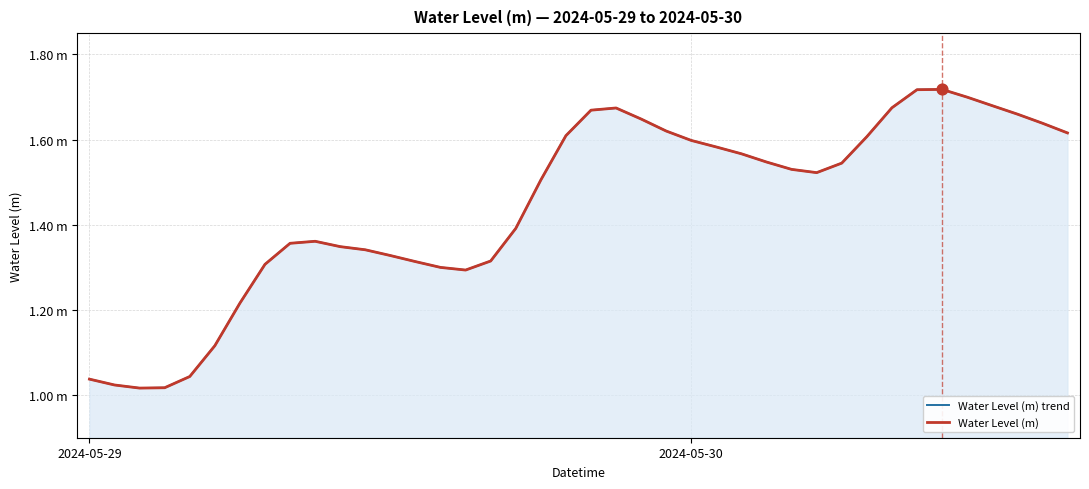

At how many categories does at least one series exceed 1?

40